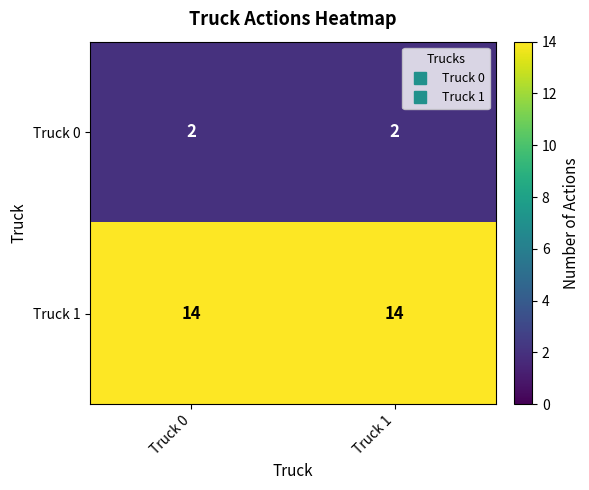

What is the total value across all series at Truck 1?

16